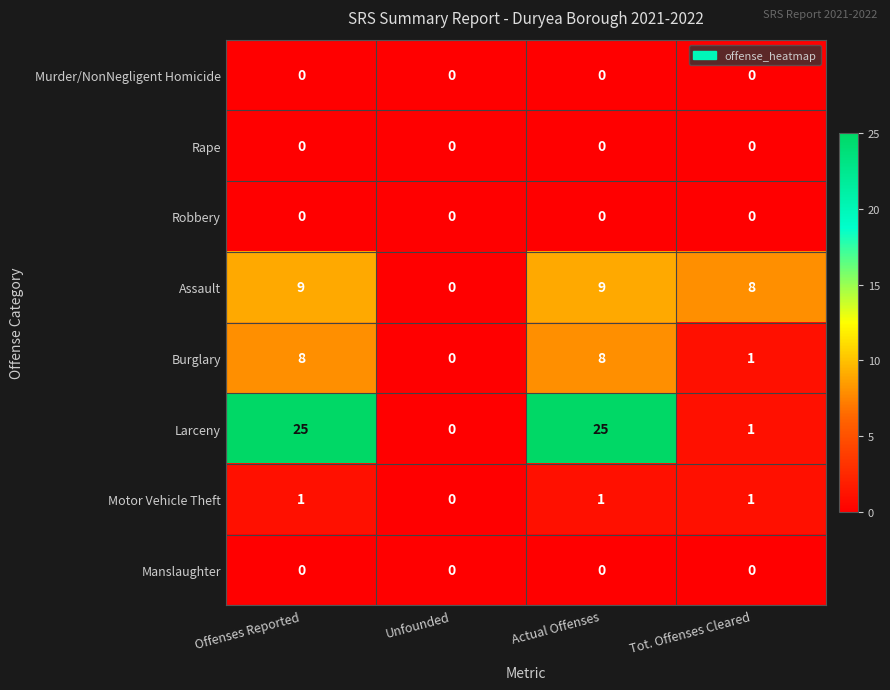

What is the spread (max minus min) of values at Offenses Reported?

25